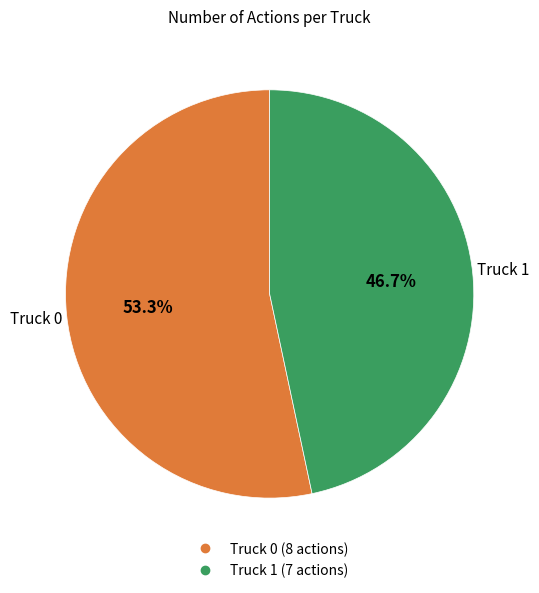

Count the number of slices in the pie.

2